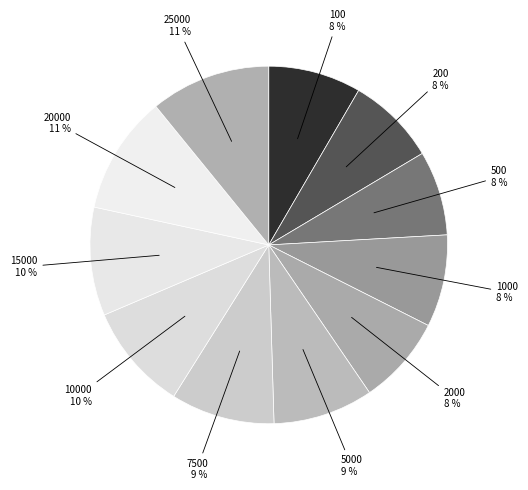

To the nearest percent, what is the difference between the 15000 and 500 slice percentages?

2%